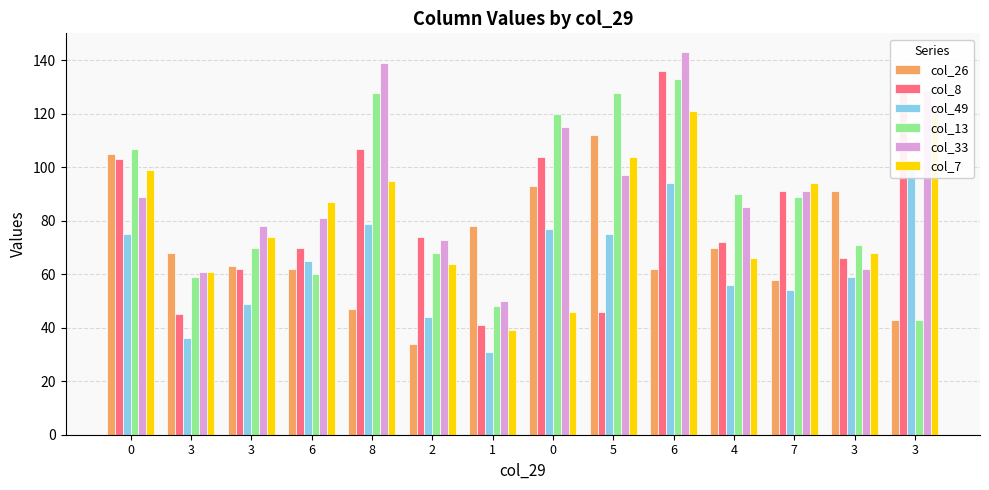

Reading left to right, transcribe all the data shown in this chart.

col_26: 0=105	3=68	3=63	6=62	8=47	2=34	1=78	0=93	5=112	6=62	4=70	7=58	3=91	3=43
col_8: 0=103	3=45	3=62	6=70	8=107	2=74	1=41	0=104	5=46	6=136	4=72	7=91	3=66	3=128
col_49: 0=75	3=36	3=49	6=65	8=79	2=44	1=31	0=77	5=75	6=94	4=56	7=54	3=59	3=100
col_13: 0=107	3=59	3=70	6=60	8=128	2=68	1=48	0=120	5=128	6=133	4=90	7=89	3=71	3=43
col_33: 0=89	3=61	3=78	6=81	8=139	2=73	1=50	0=115	5=97	6=143	4=85	7=91	3=62	3=129
col_7: 0=99	3=61	3=74	6=87	8=95	2=64	1=39	0=46	5=104	6=121	4=66	7=94	3=68	3=120